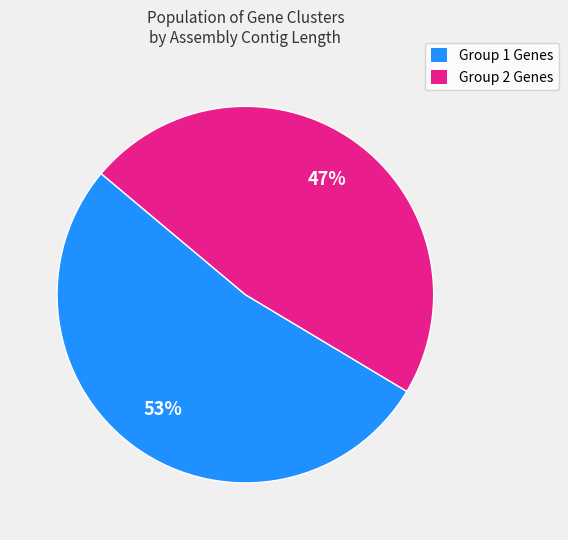

To the nearest percent, what is the average slice percentage?

50%